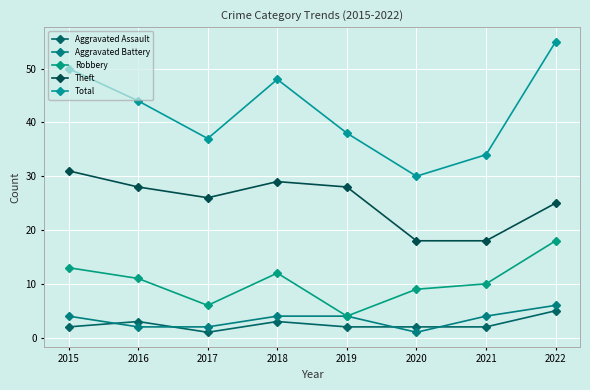

Count the Aggravated Assault values in the range 2 to 3.

6